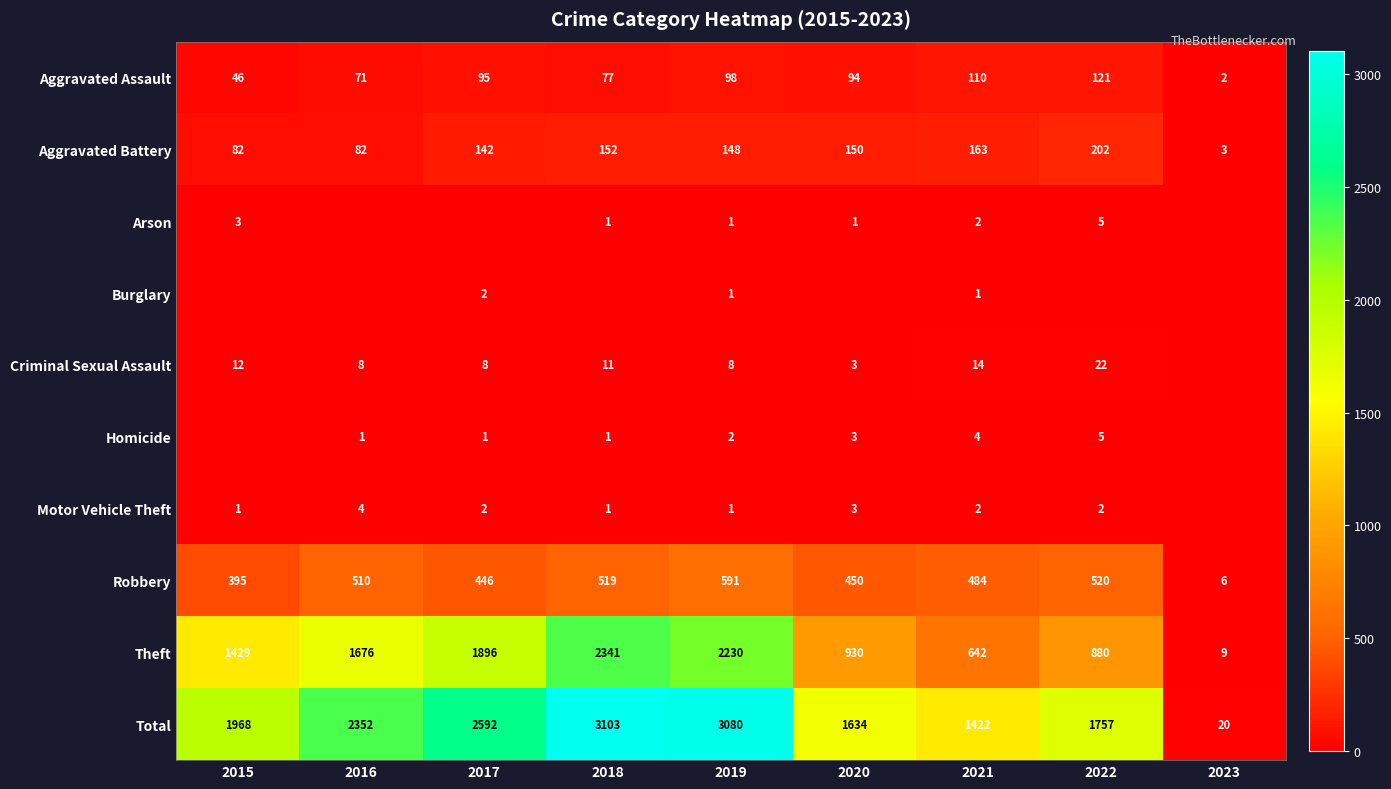

How many categories are shown in the chart?

9